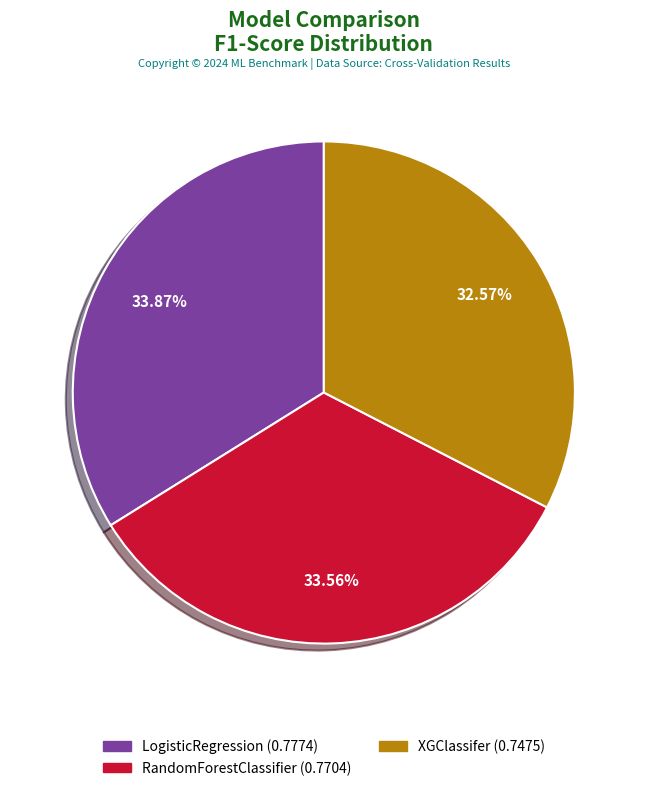

What percentage is the XGClassifer slice, to the nearest percent?

33%